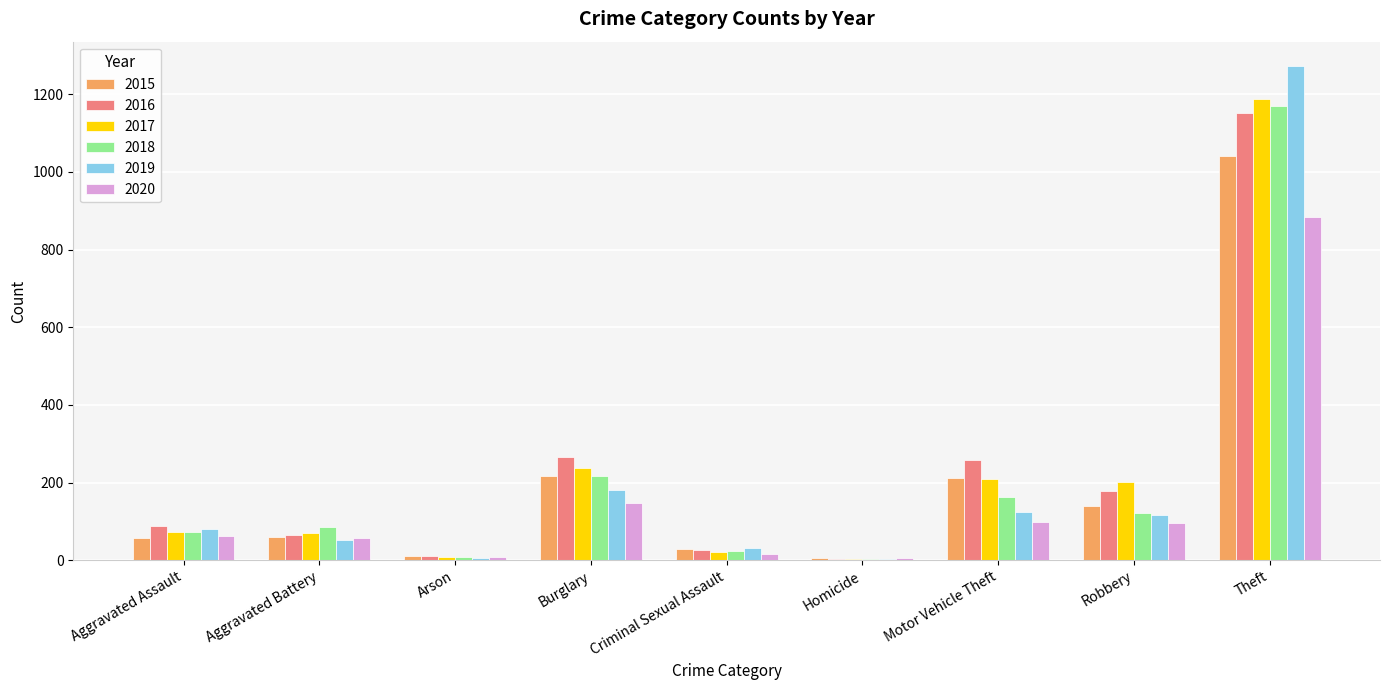

At which category does the chart reach its peak across all series?

Theft